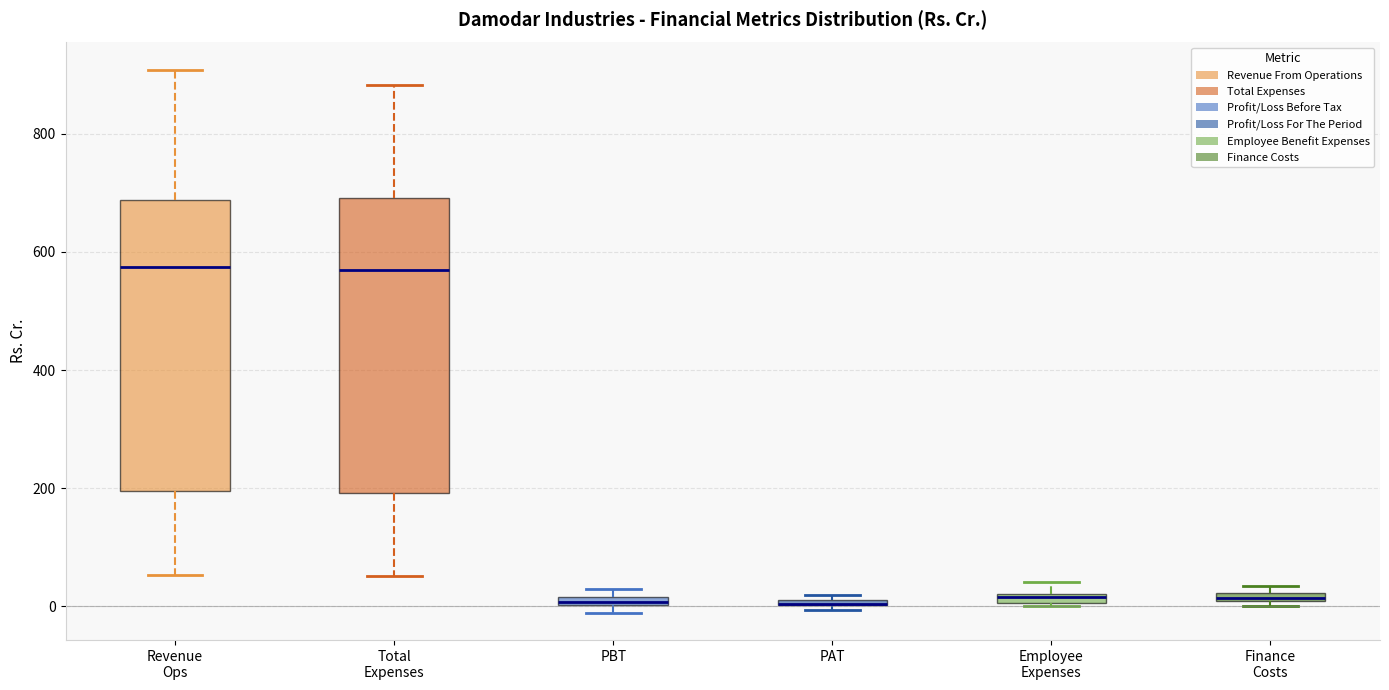

Where is the upper edge of the box for Finance Costs on the y-axis? The values are not printed on the chart, so give them approximately, as read against the axis.

20